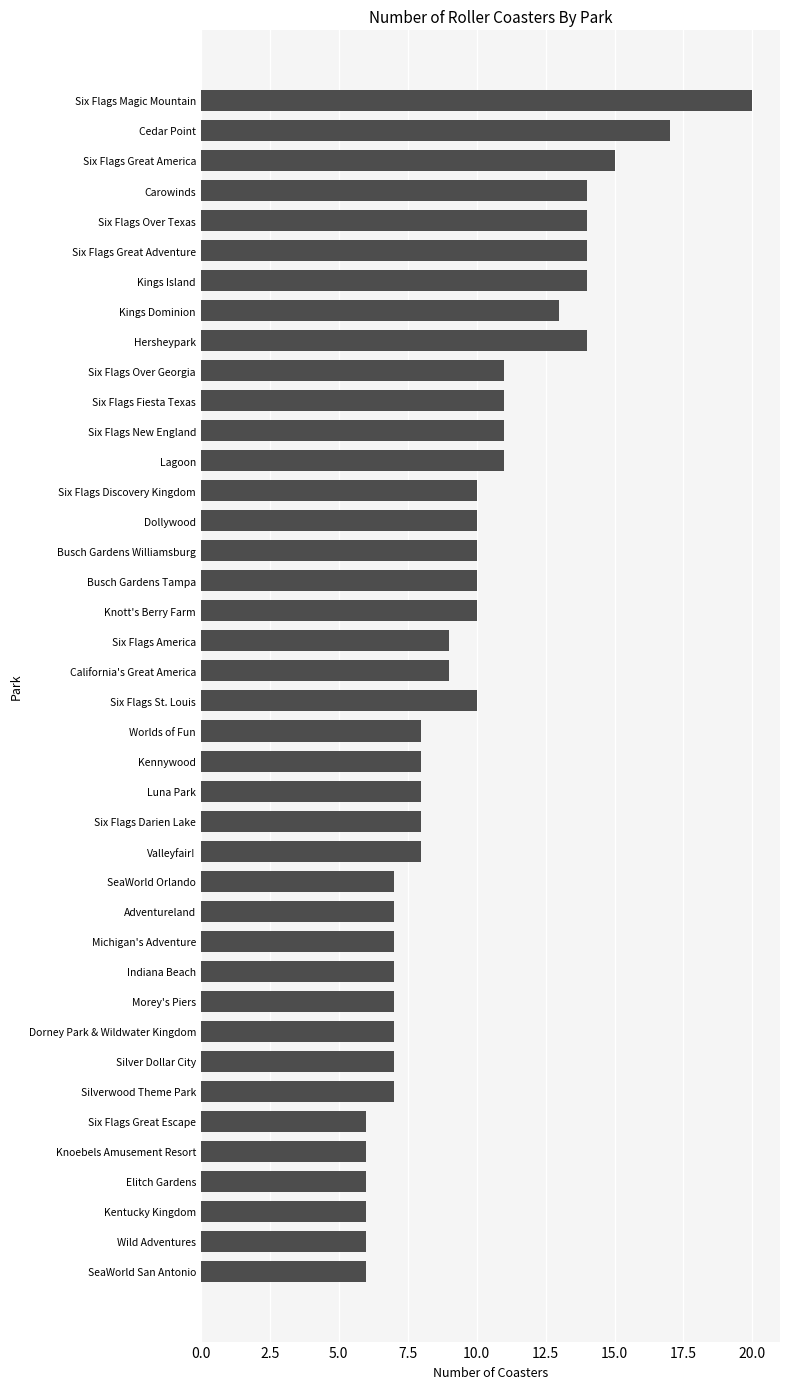

What is the change in value from Hersheypark to Elitch Gardens?

-8